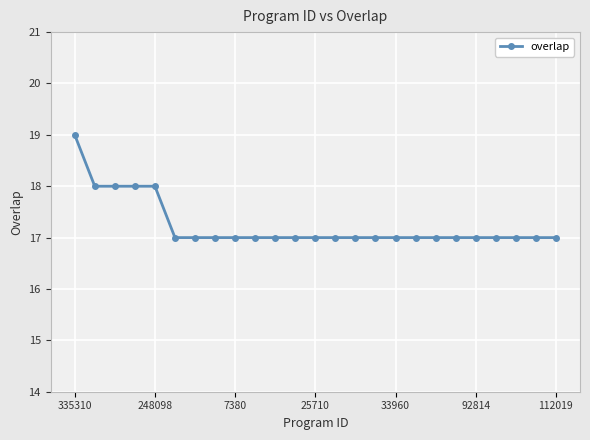

What is the average value?

17